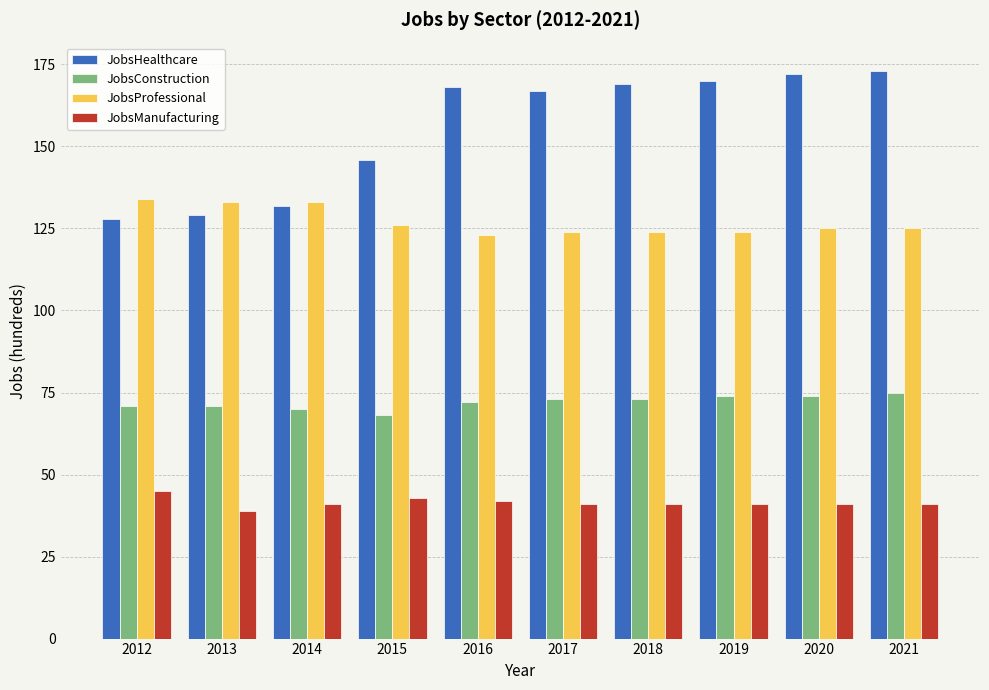

How many data points in JobsHealthcare are less than 168?

5